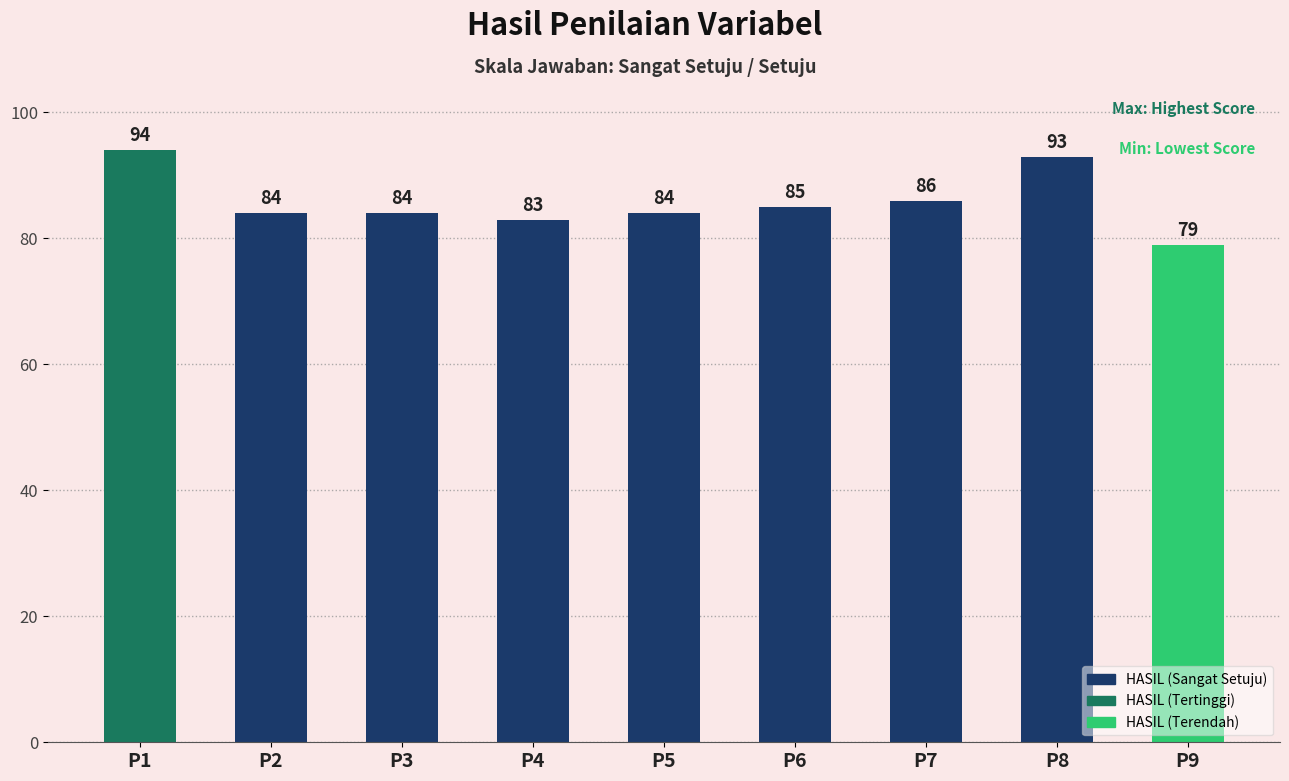

The value at P9 is 48. True or false?

False